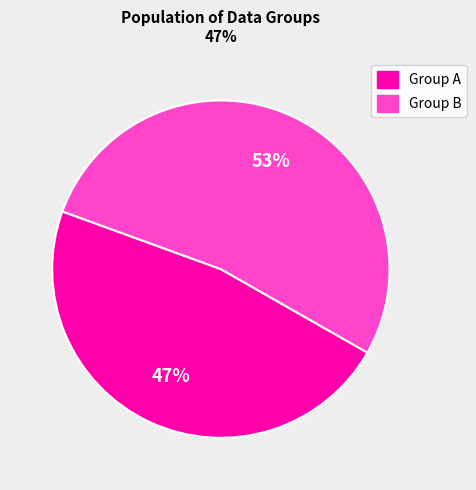

To the nearest percent, what is the average slice percentage?

50%